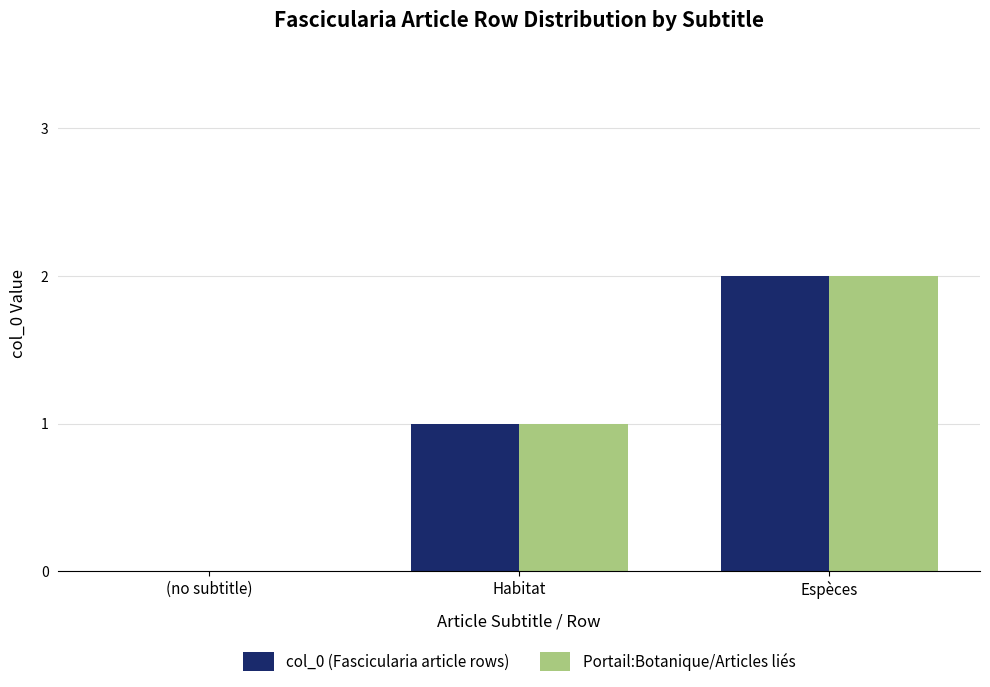

At which category is the sum across all series the highest?

Espèces